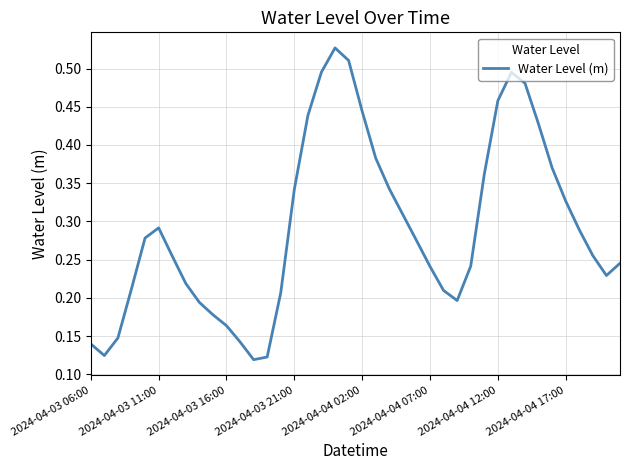

What is the value of the 4th point from the left?

0.2